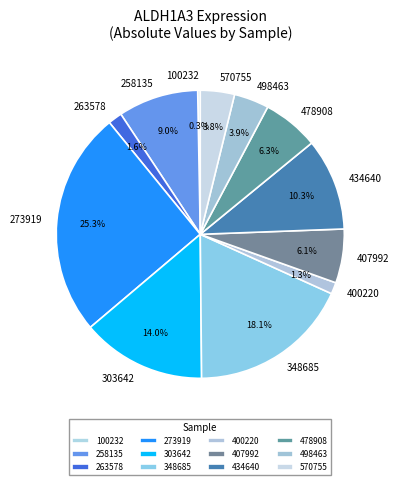

Is the sum of 258135 and 498463 greater than half?

No